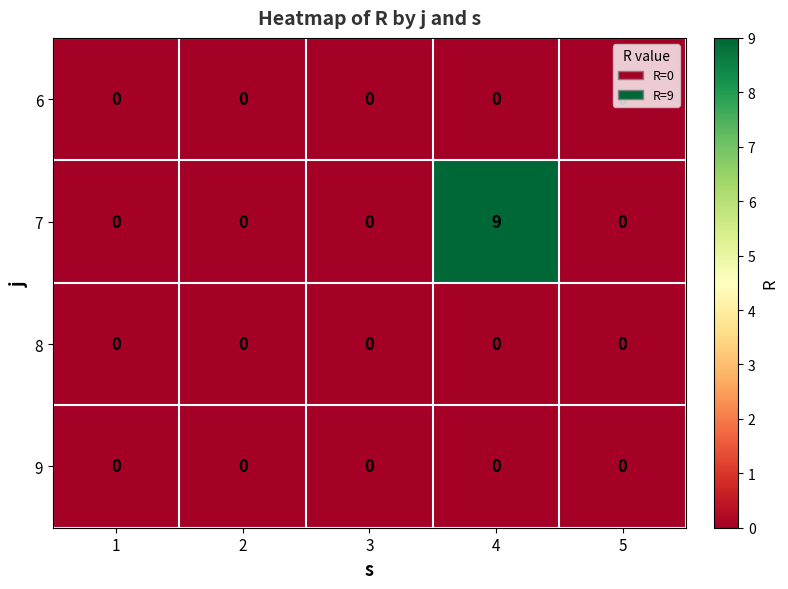

What is the maximum value shown in the chart?

9